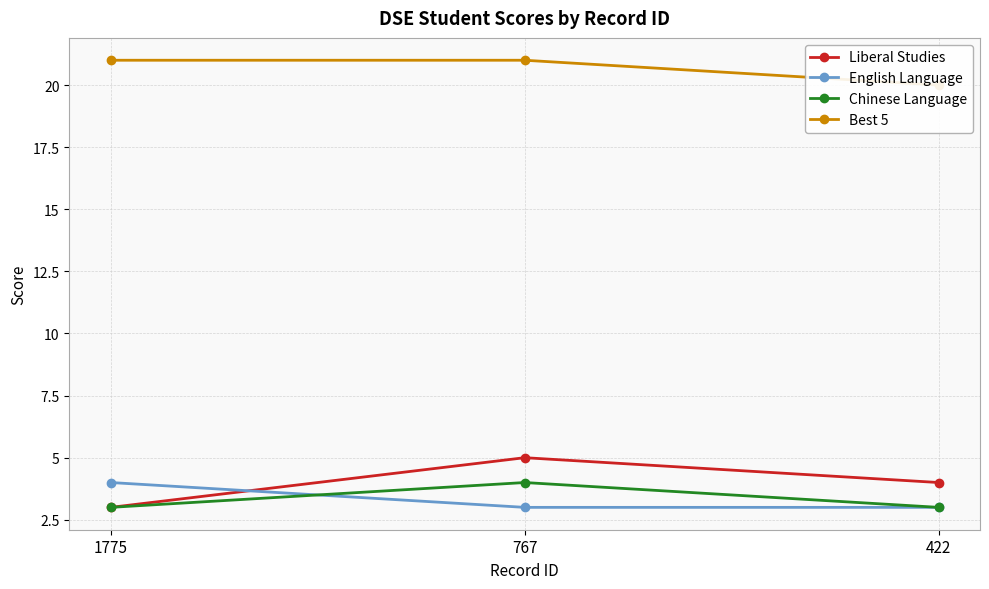

Is it true that Liberal Studies equals 5 at 767?

True